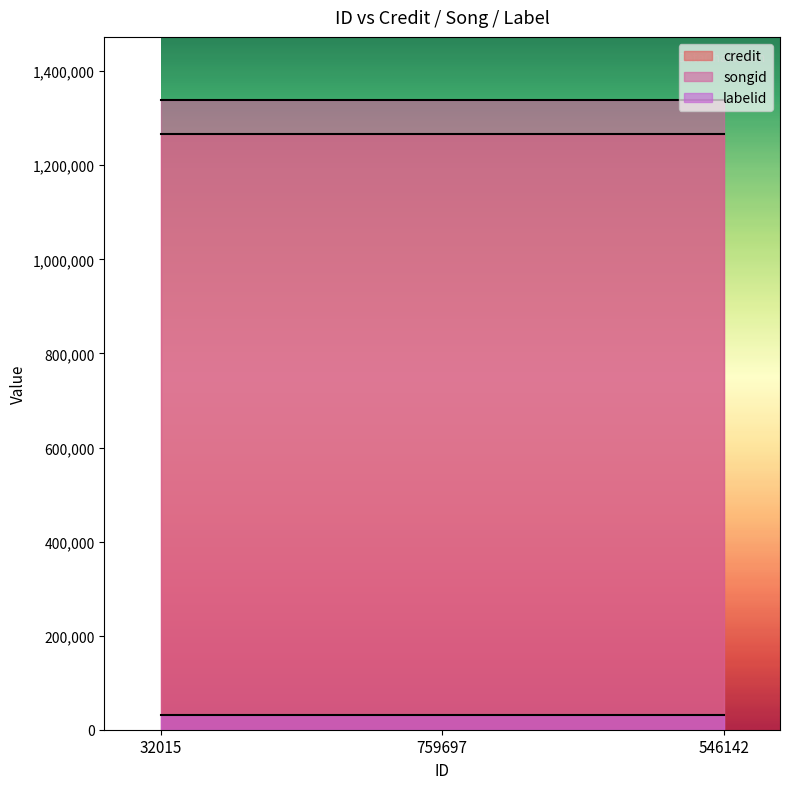

Which series has the largest total across all categories?

songid